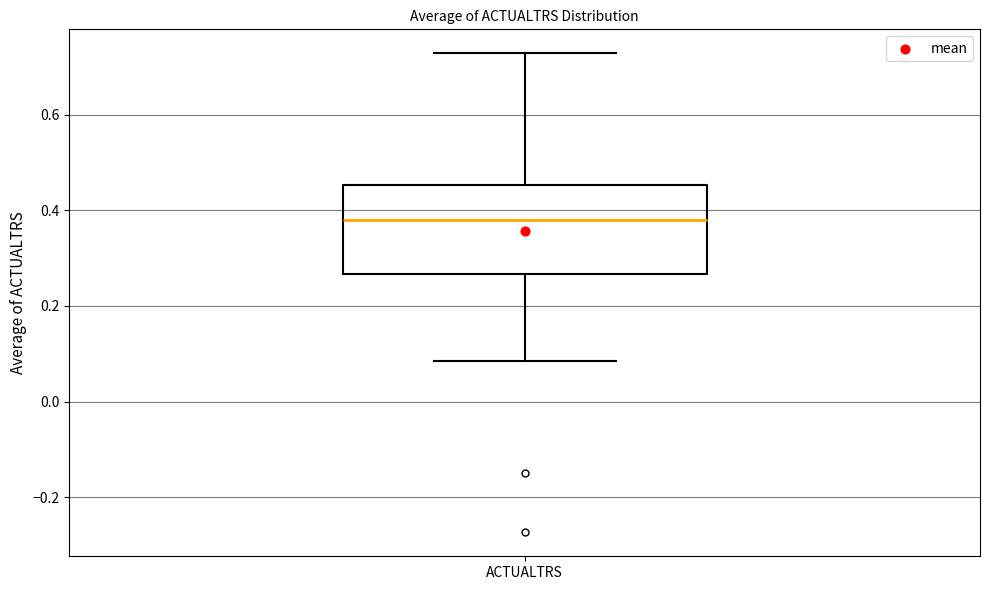

Where does the median line of the box for ACTUALTRS sit on the y-axis? The values are not printed on the chart, so give them approximately, as read against the axis.

0.38